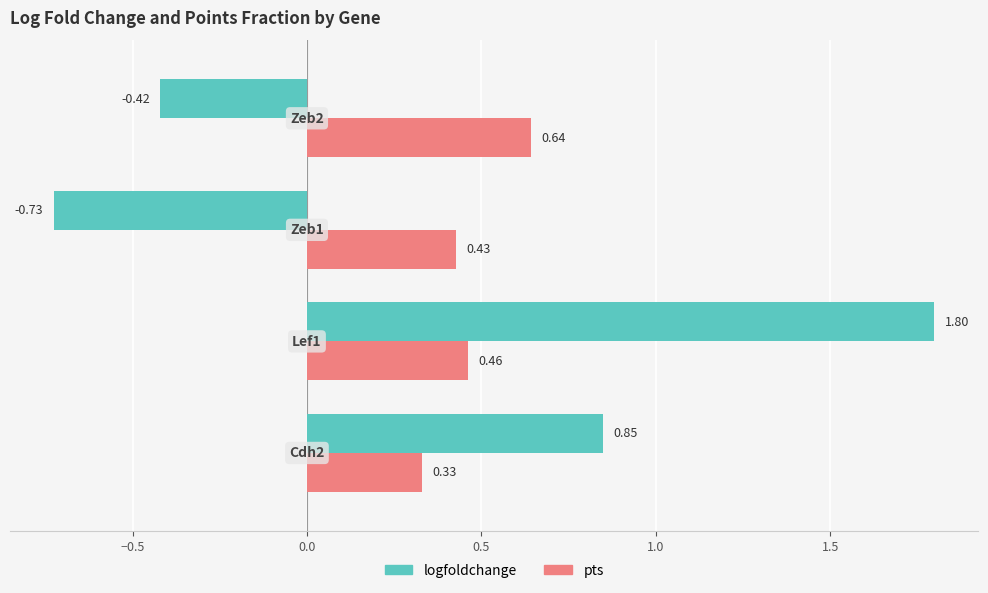

List the series in order of their peak value, highest first.

logfoldchange, pts